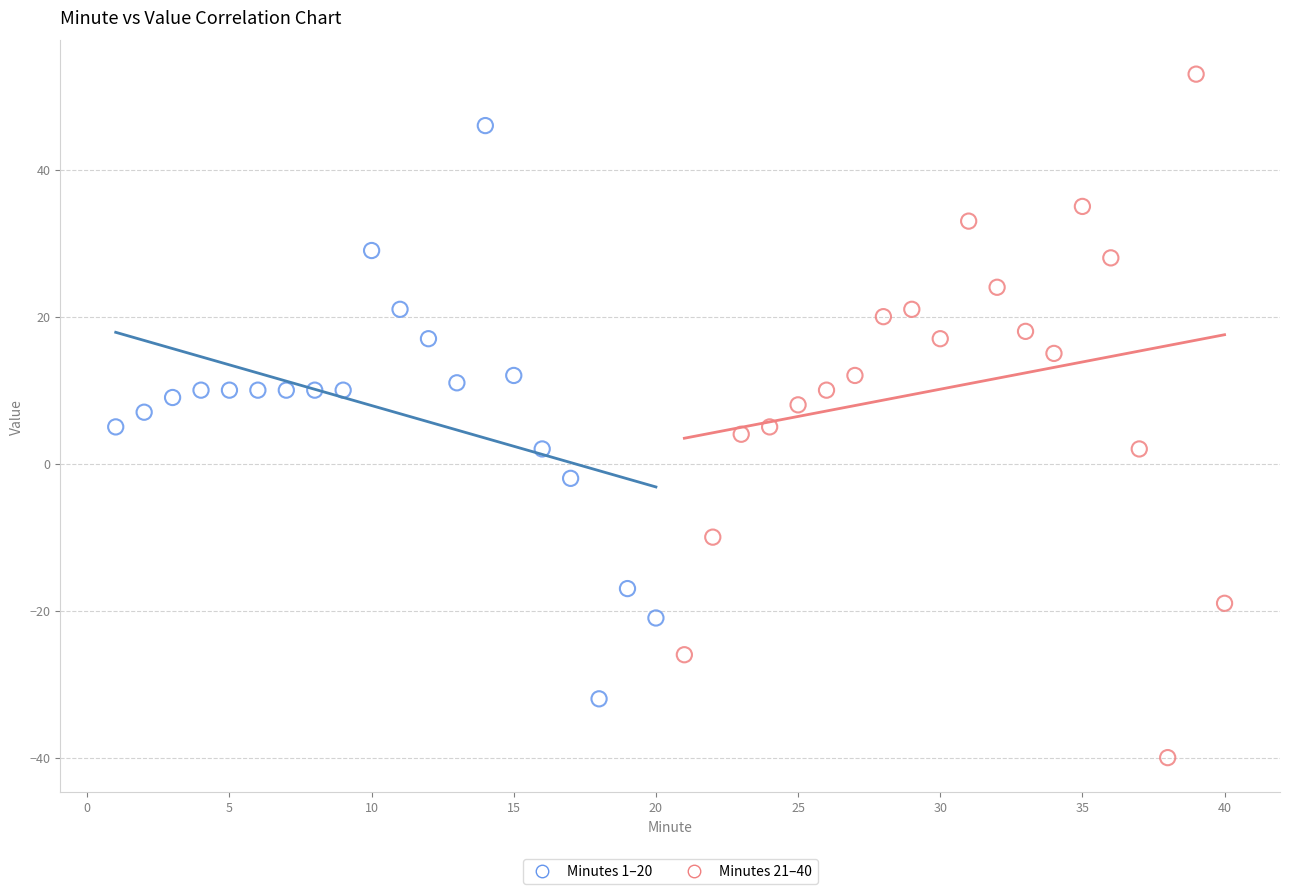

Which series reaches the maximum Y coordinate?

Minutes 21–40